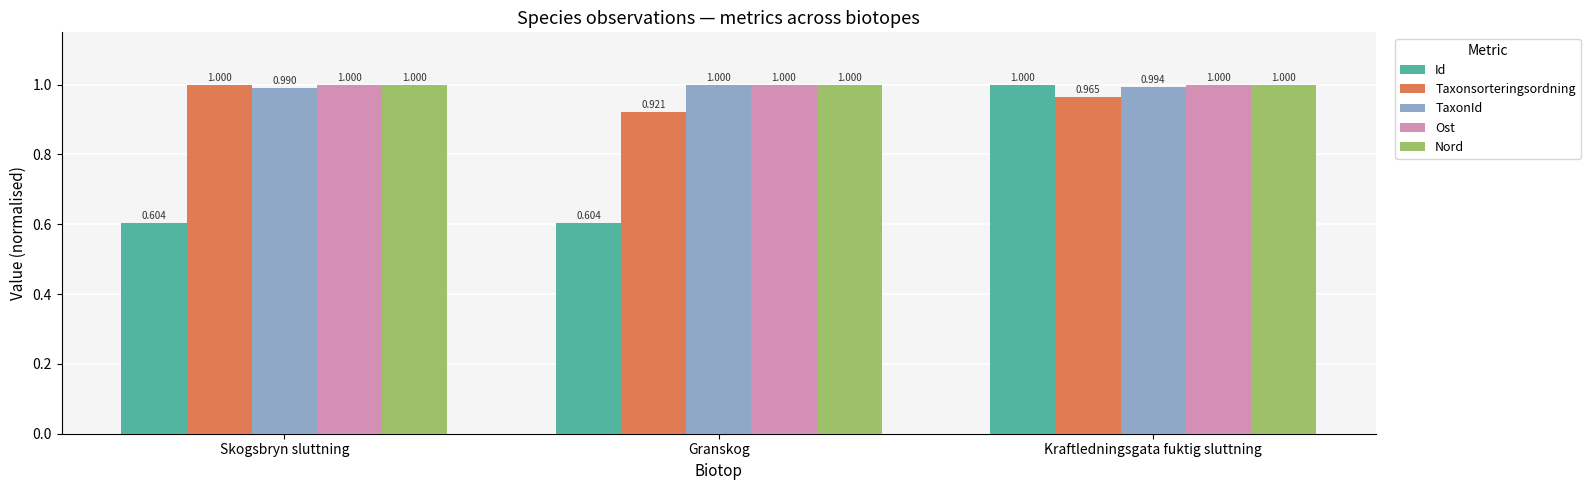

What is the label of the 1st bar from the left?

Skogsbryn sluttning